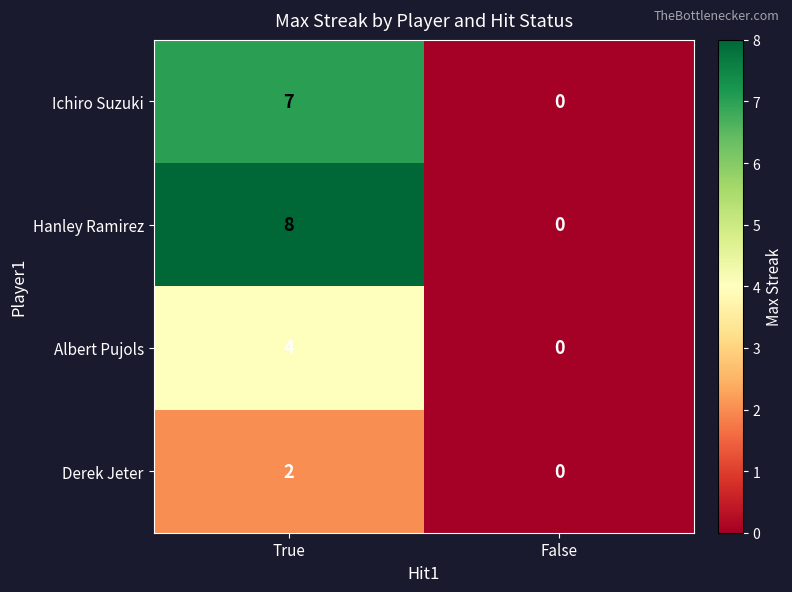

What is the difference between the Ichiro Suzuki values at False and True?

7